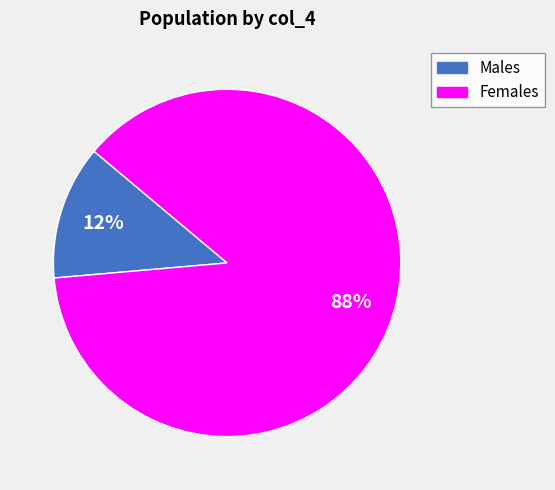

Is Males the majority of the pie?

No